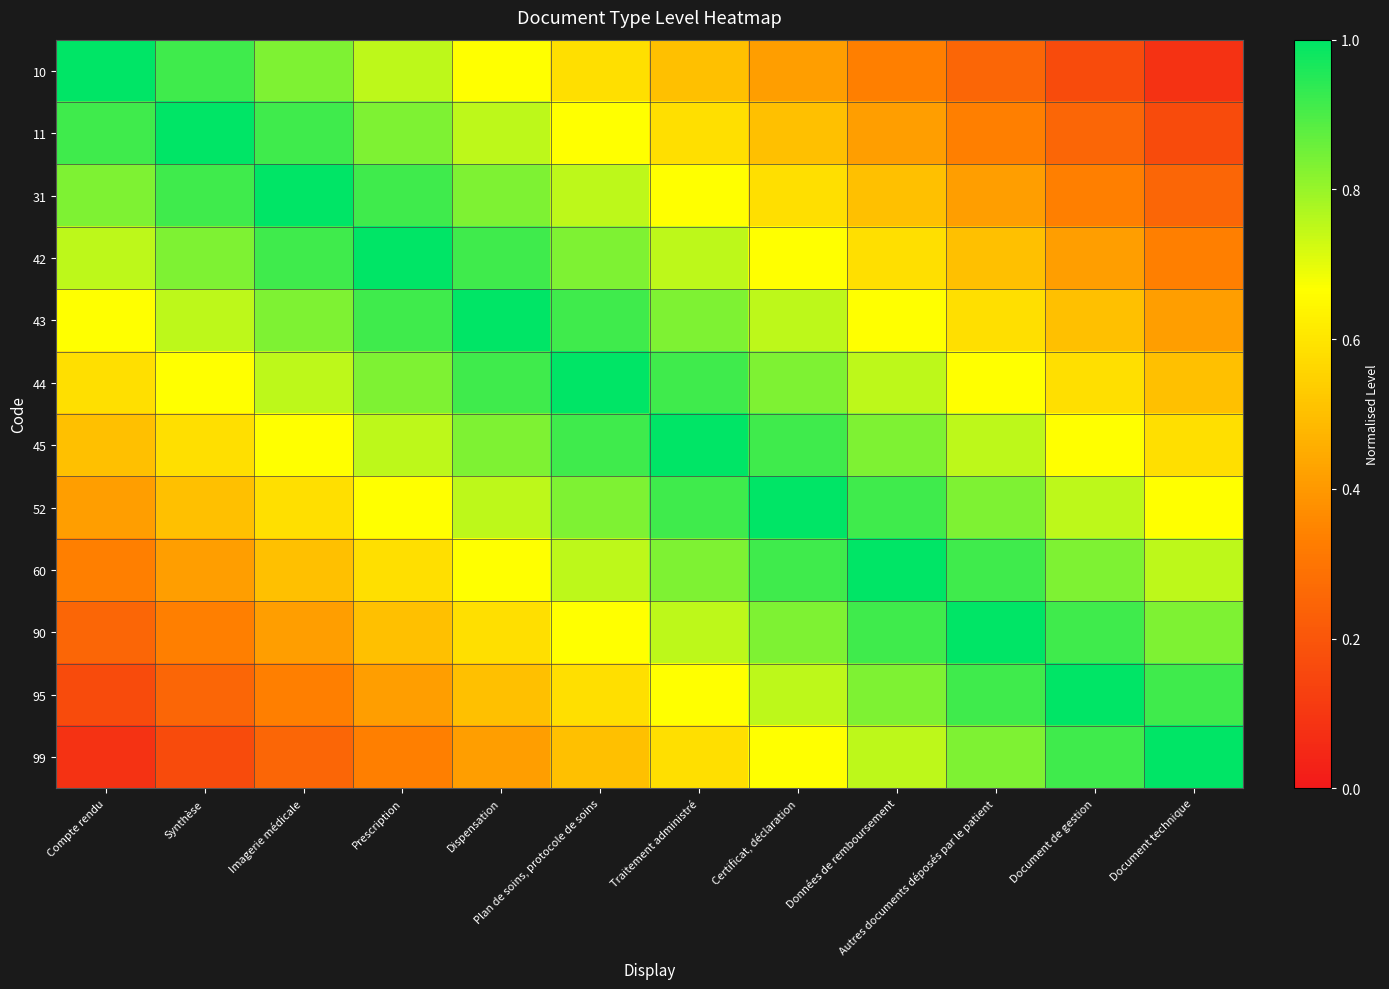

How many data points does each series have?

12